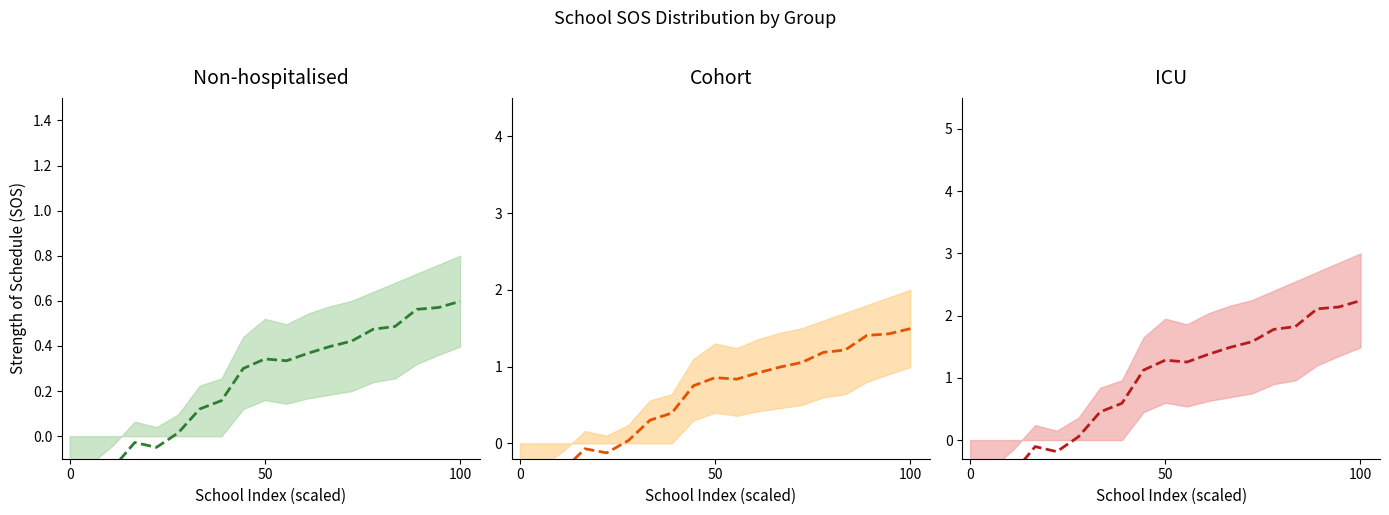

True or false: ICU mean has more than 1 interior local peaks.

True